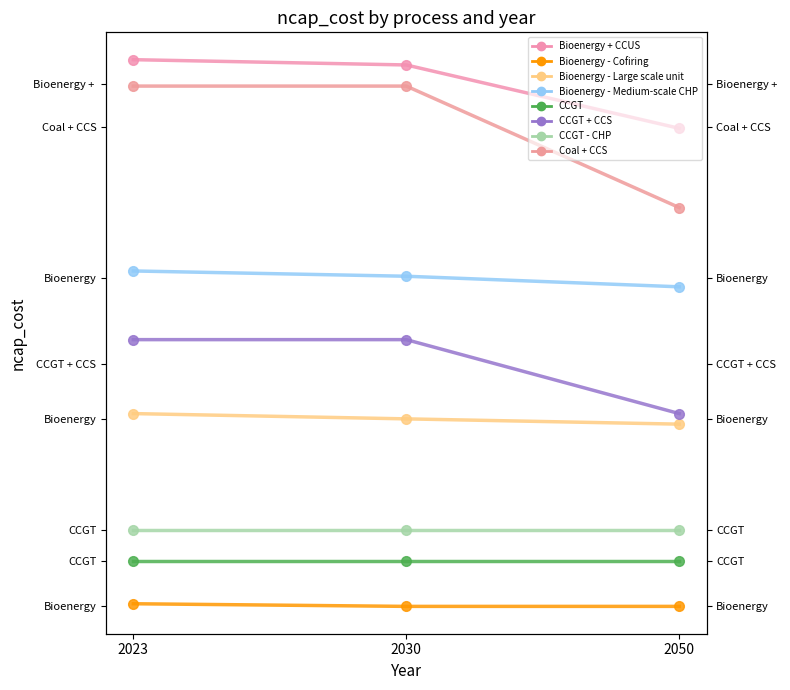

The Coal + CCS series shows 5500 at 2030. True or false?

True